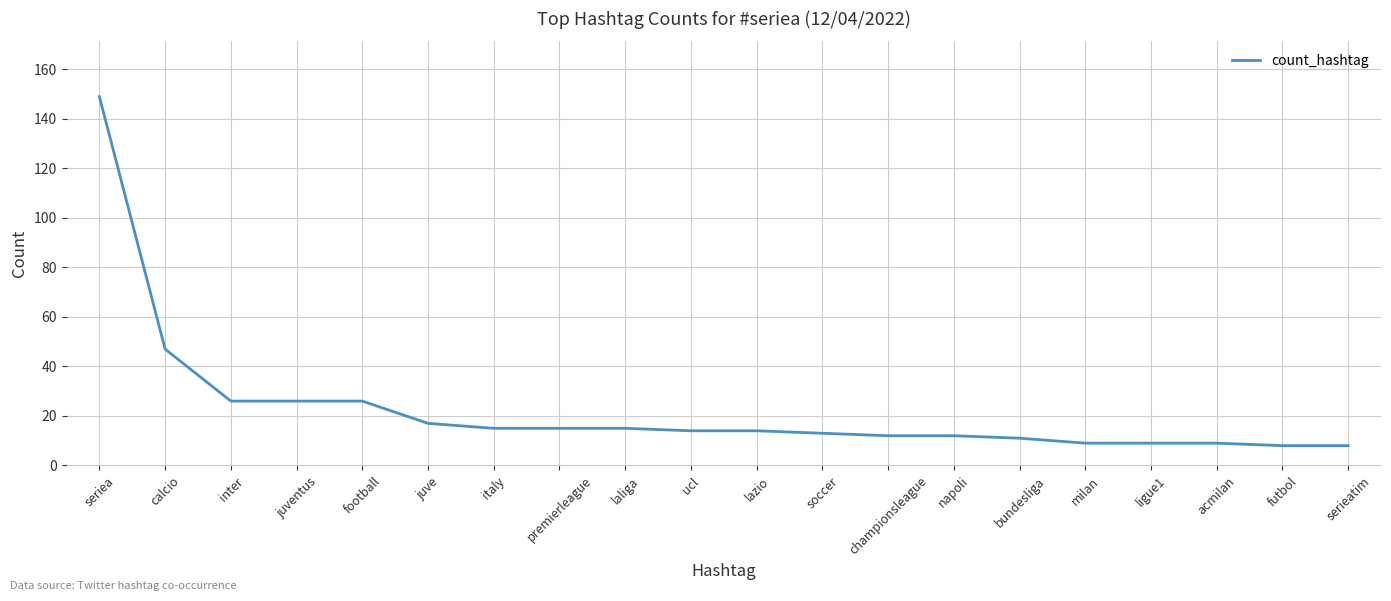

What position from the left is italy?

7